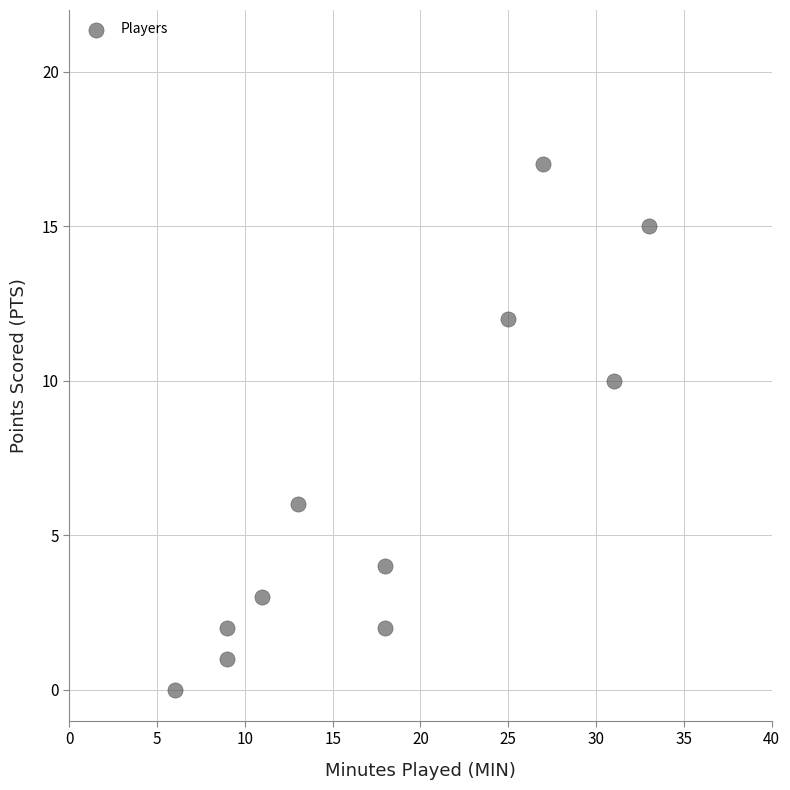

What is the average Y value?

7